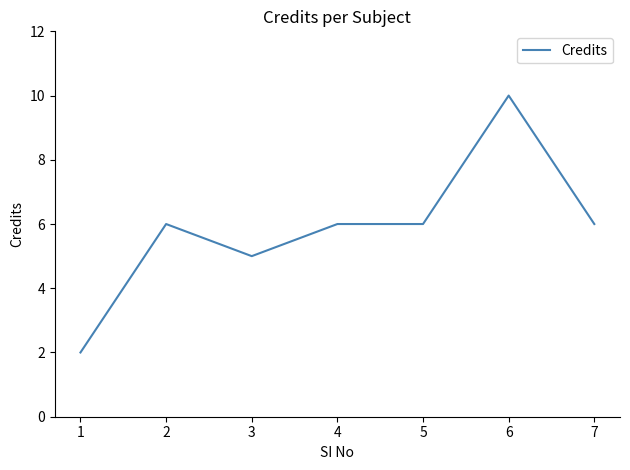

Count the values in the range 5 to 6.

5